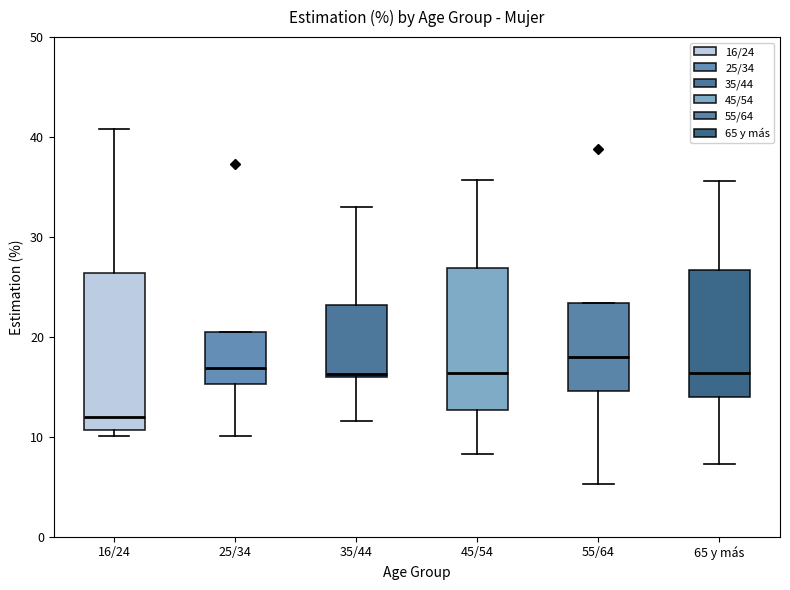

Which box has the highest median line?

55/64